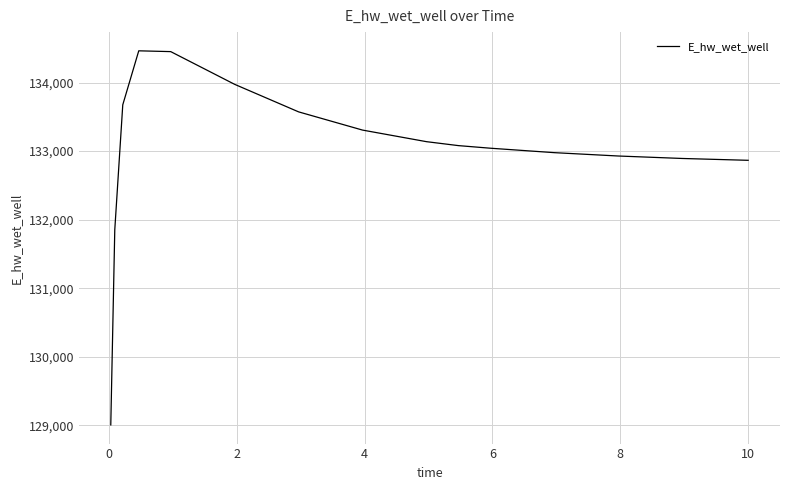

What is the maximum value shown in the chart?

134462.0